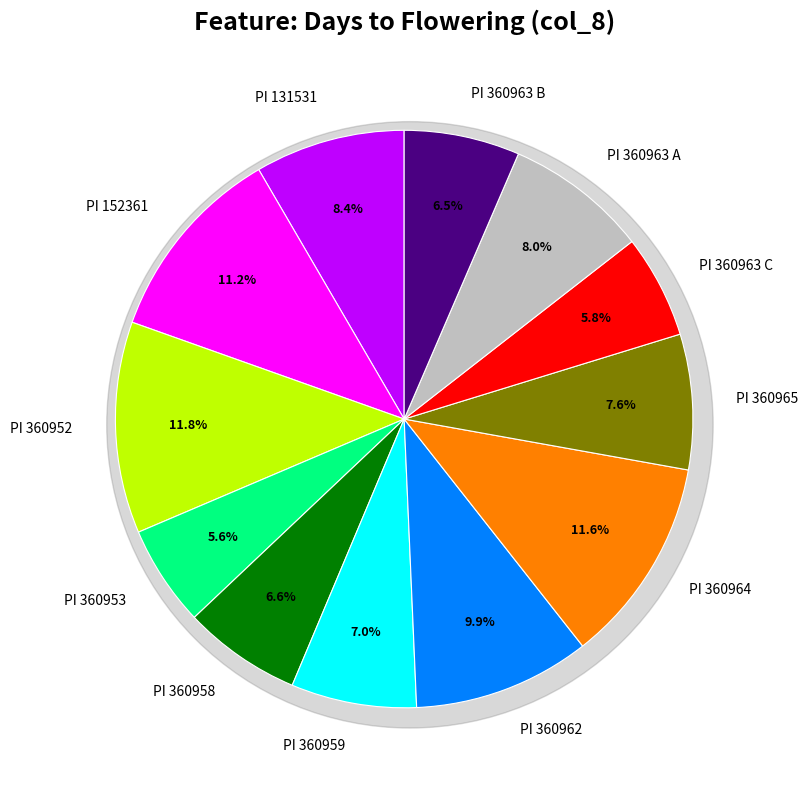

Is PI 360962 the majority of the pie?

No